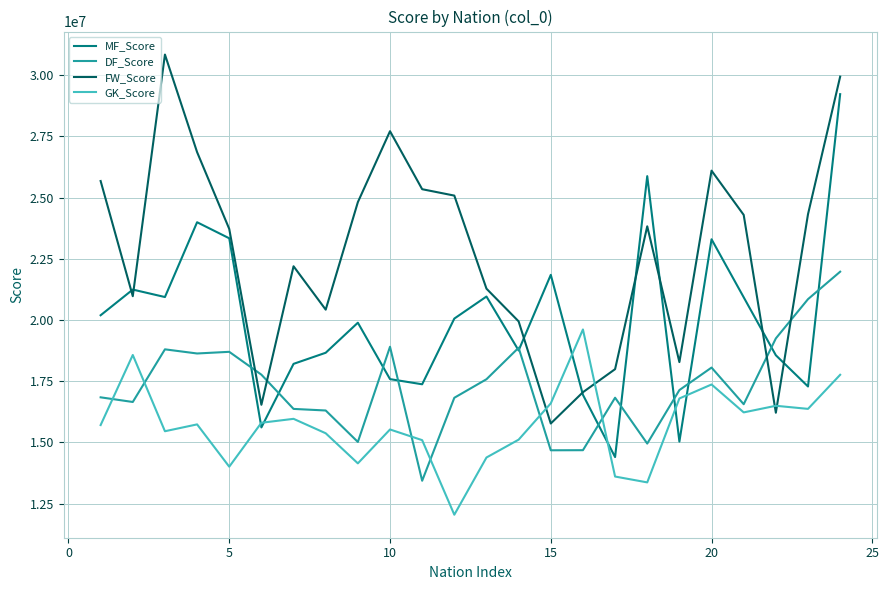

Which series has the largest total across all categories?

FW_Score